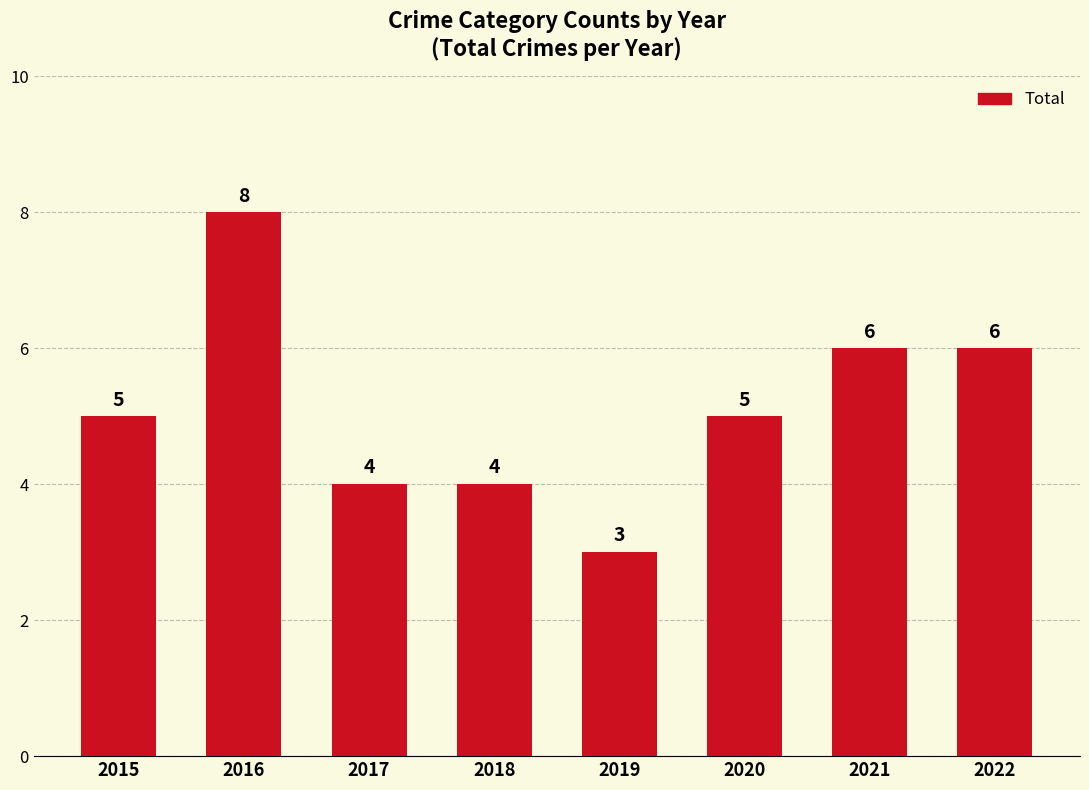

At which category does the chart reach its minimum across all series?

2019